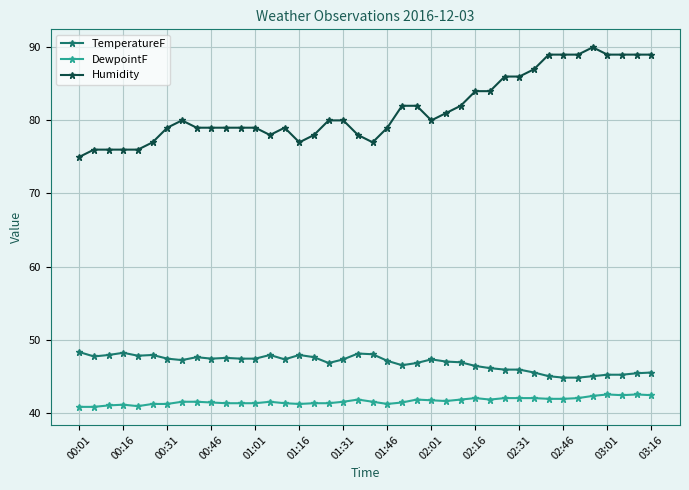

Which series has the widest spread of values?

Humidity